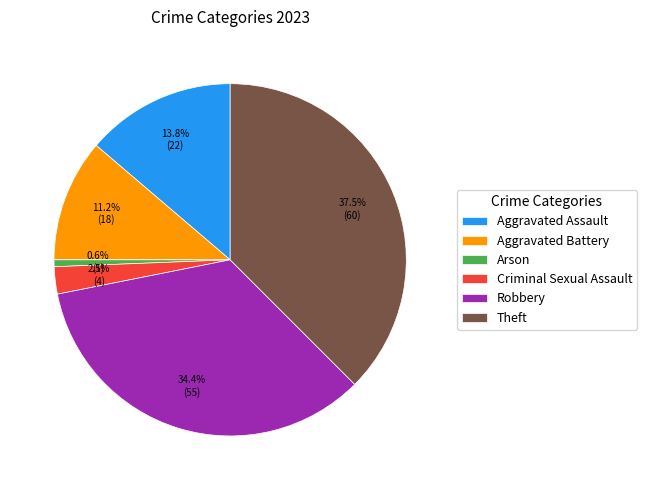

To the nearest percent, what portion does Arson represent?

1%